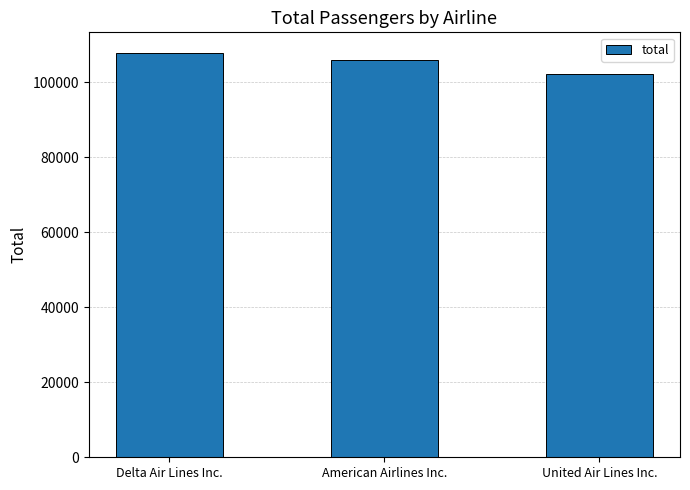

What is the smallest value displayed?

102066